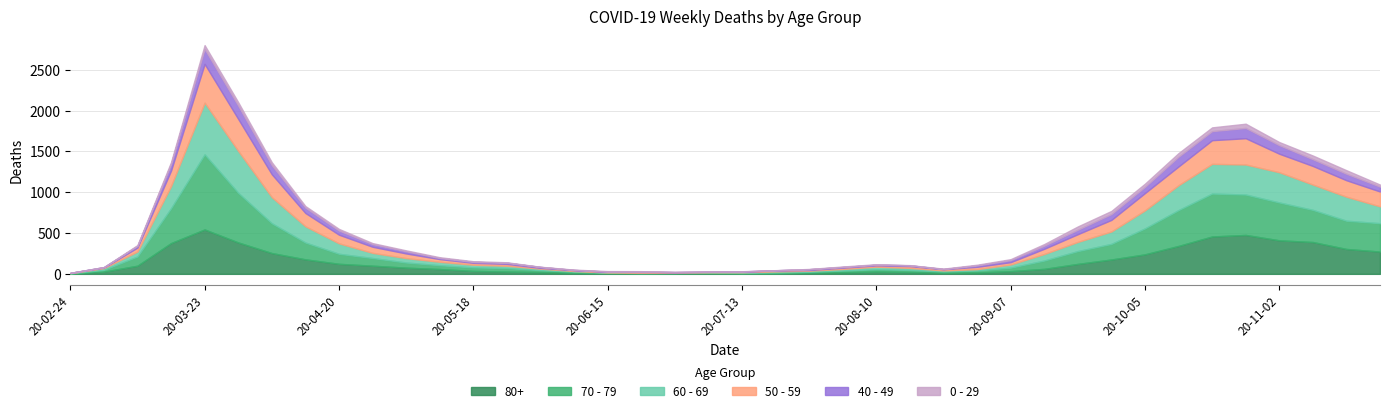

At which category does 70 - 79 reach its first local valley?

2020-07-13